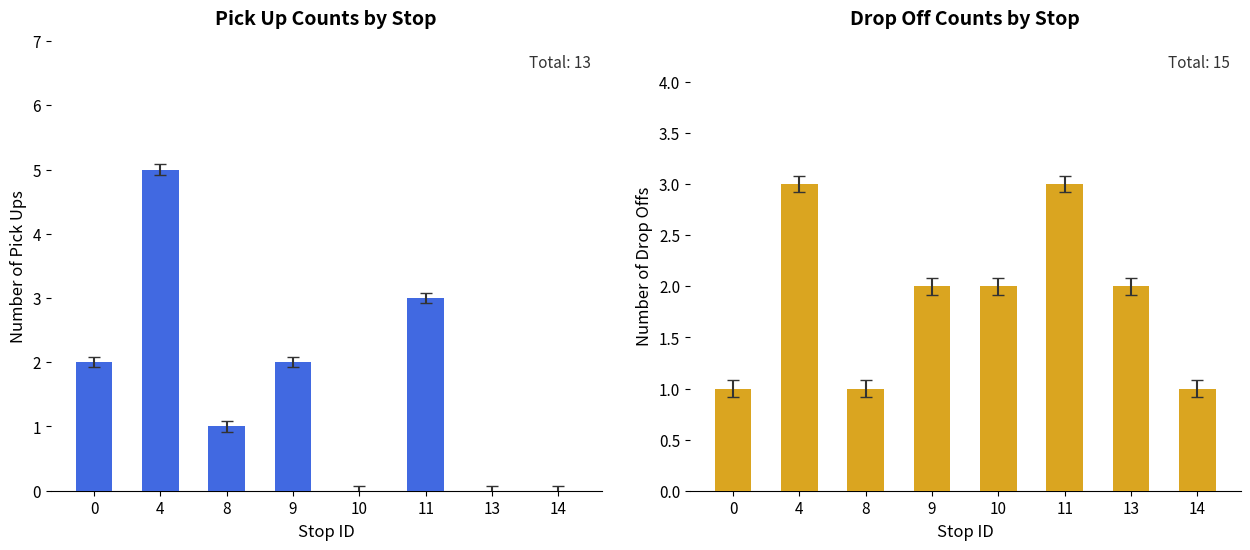

How many bars are there in total?

16